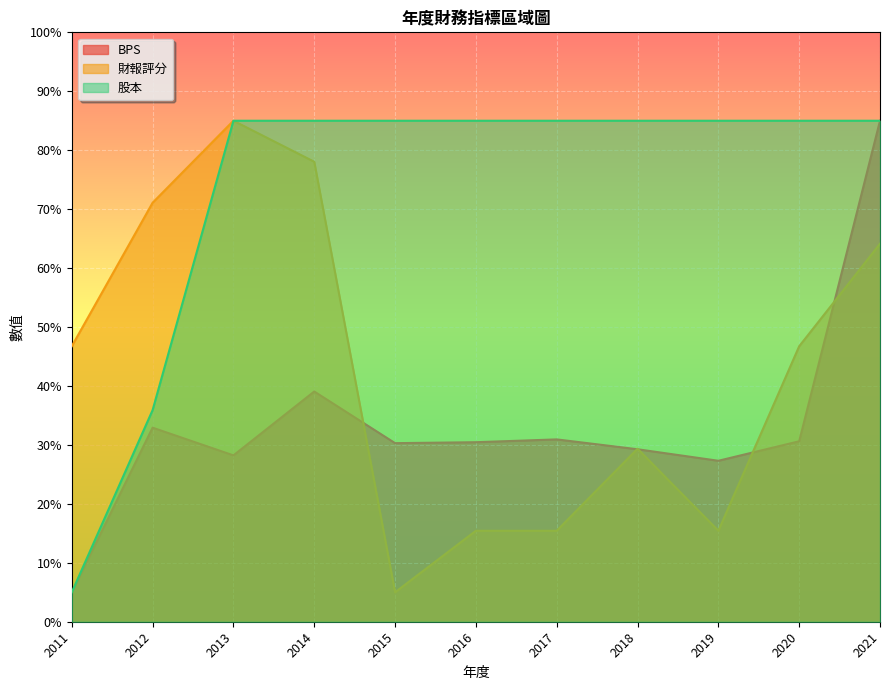

Reading right to left, extract all data points from this chart.

BPS: 2021=85.0	2020=30.6	2019=27.3	2018=29.3	2017=30.9	2016=30.5	2015=30.3	2014=39.1	2013=28.2	2012=32.9	2011=5.0
財報評分: 2021=64.1	2020=46.7	2019=15.4	2018=29.3	2017=15.4	2016=15.4	2015=5.0	2014=78.0	2013=85.0	2012=71.1	2011=46.7
股本: 2021=85.0	2020=85.0	2019=85.0	2018=85.0	2017=85.0	2016=85.0	2015=85.0	2014=85.0	2013=85.0	2012=35.9	2011=5.0